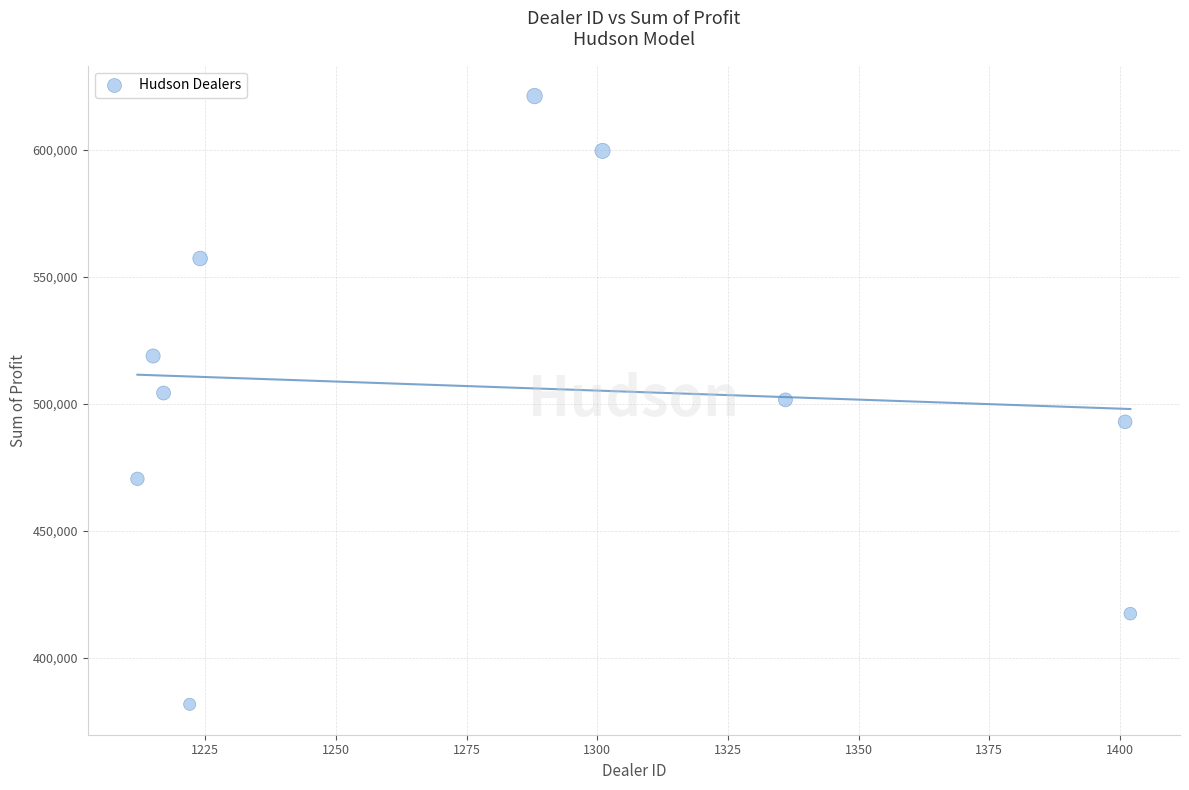

What is the average Y value?

506476.2